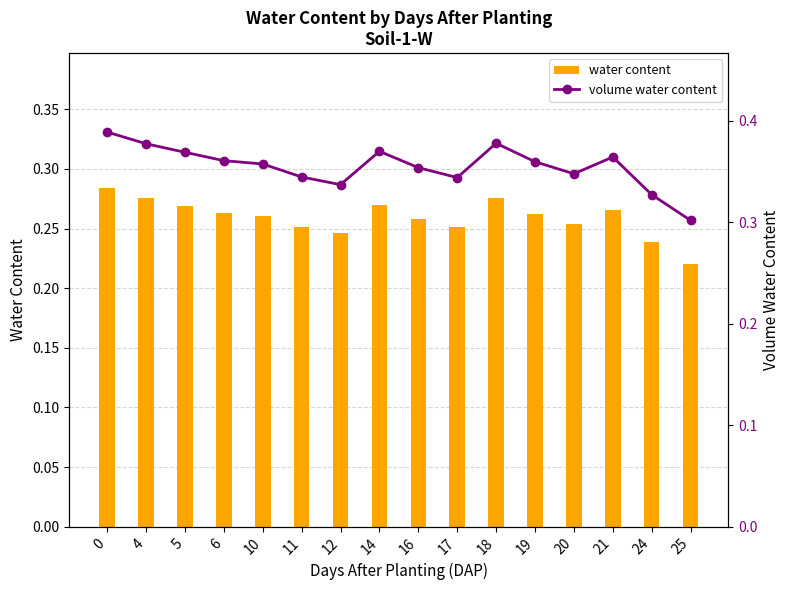

List the series in order of their peak value, highest first.

volume water content, water content